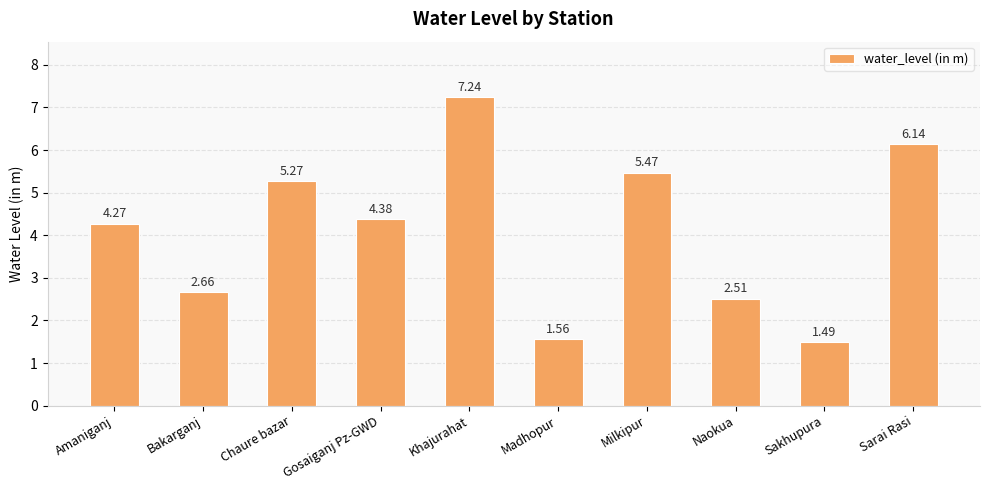

Rank the categories by value from highest to lowest.

Khajurahat, Sarai Rasi, Milkipur, Chaure bazar, Gosaiganj Pz-GWD, Amaniganj, Bakarganj, Naokua, Madhopur, Sakhupura